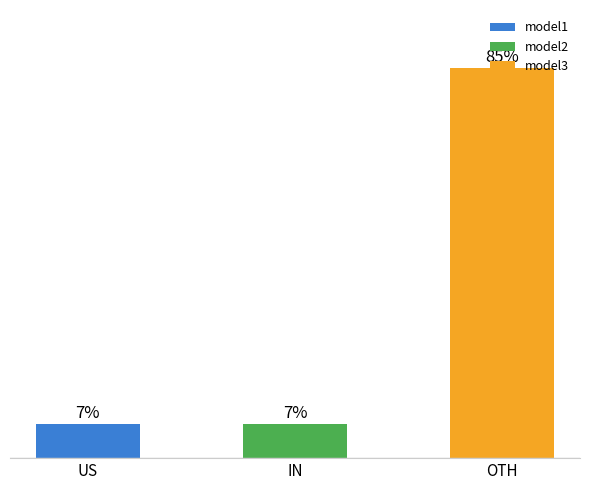

Does the chart contain any negative values?

No